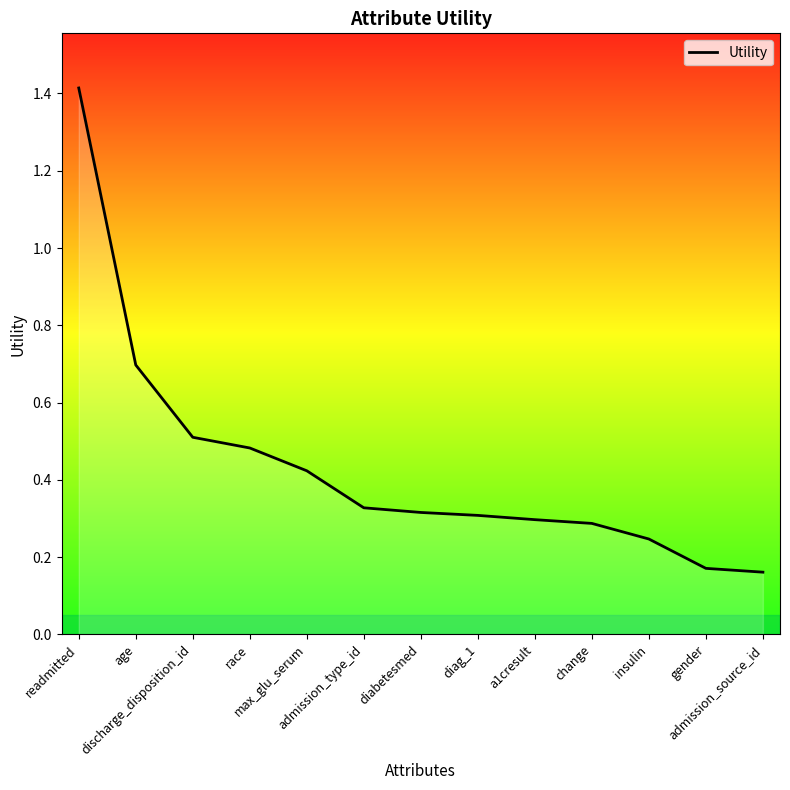

Is this an area chart (filled region under the line)?

No